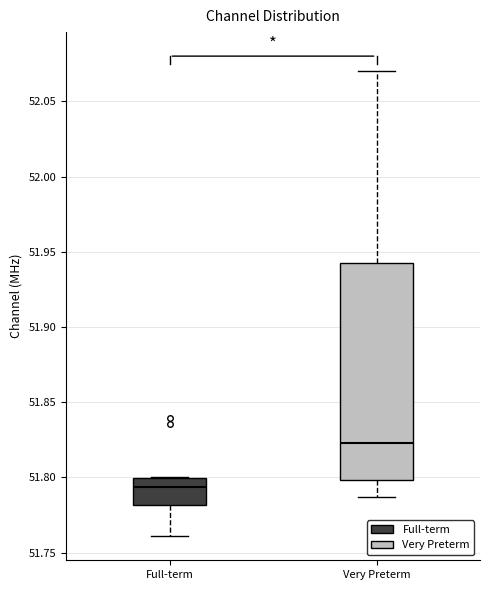

Where does the lower whisker of the box for Full-term end on the y-axis? The values are not printed on the chart, so give them approximately, as read against the axis.

51.760